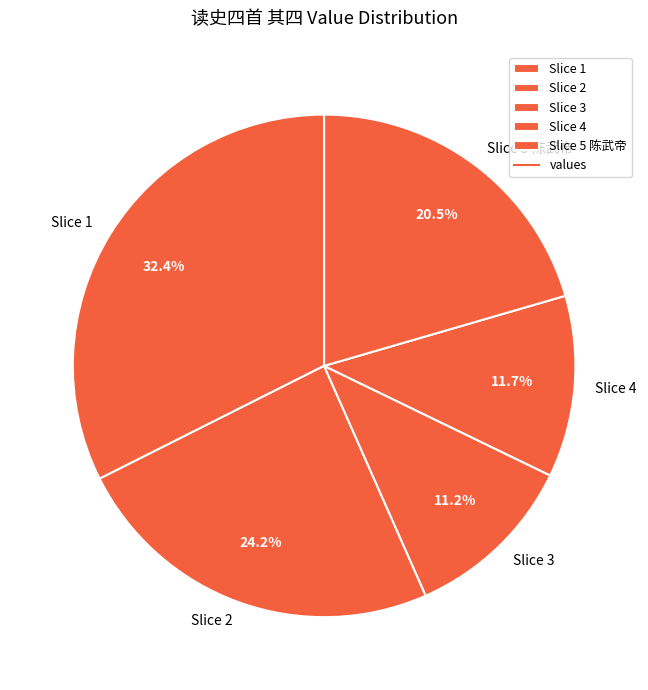

Approximately how many times larger is the value at Slice 4 compared to Slice 2?

0.5